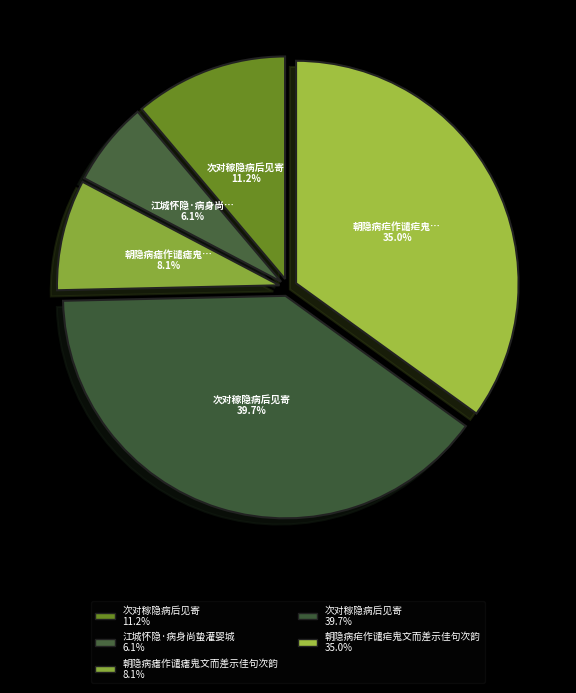

How many segments does this pie chart have?

5